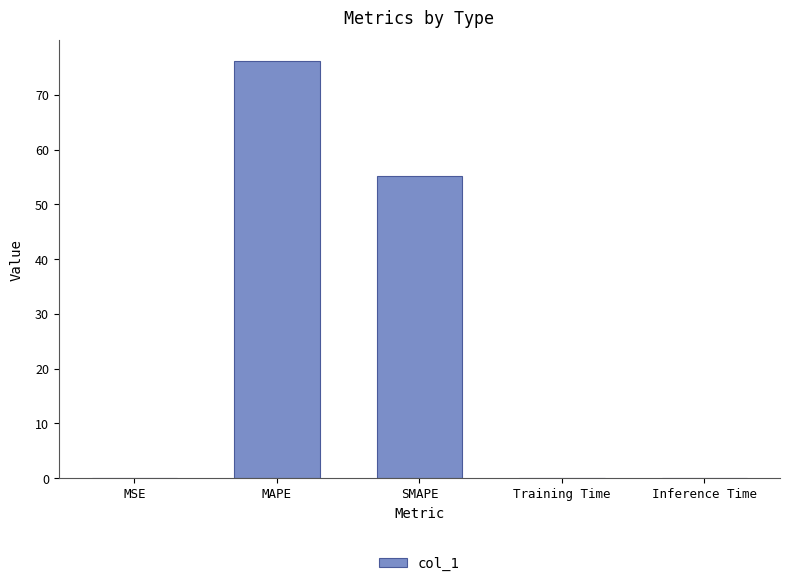

Between MSE and SMAPE, which is larger?

SMAPE